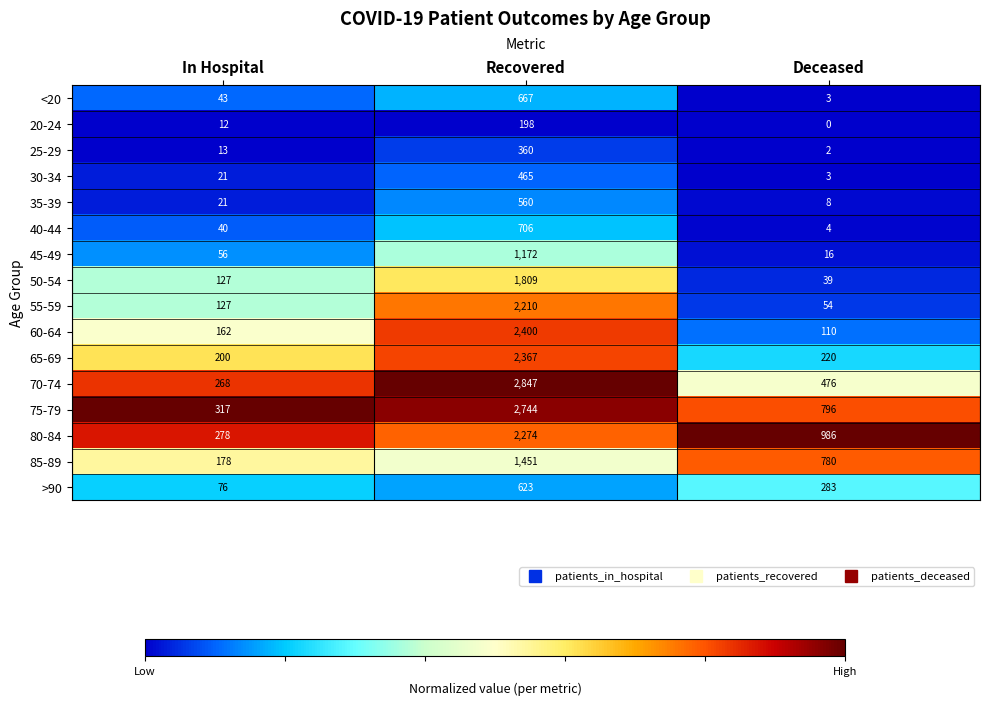

Which series has the largest range (max minus min)?

70-74